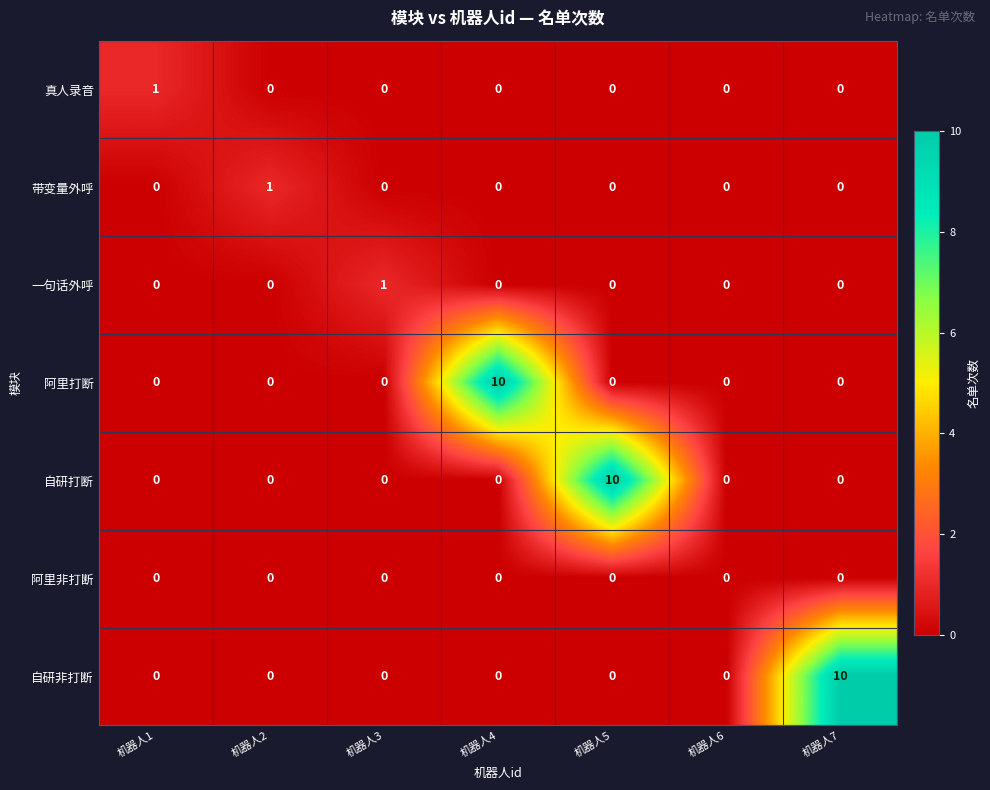

What is the greatest value displayed?

10